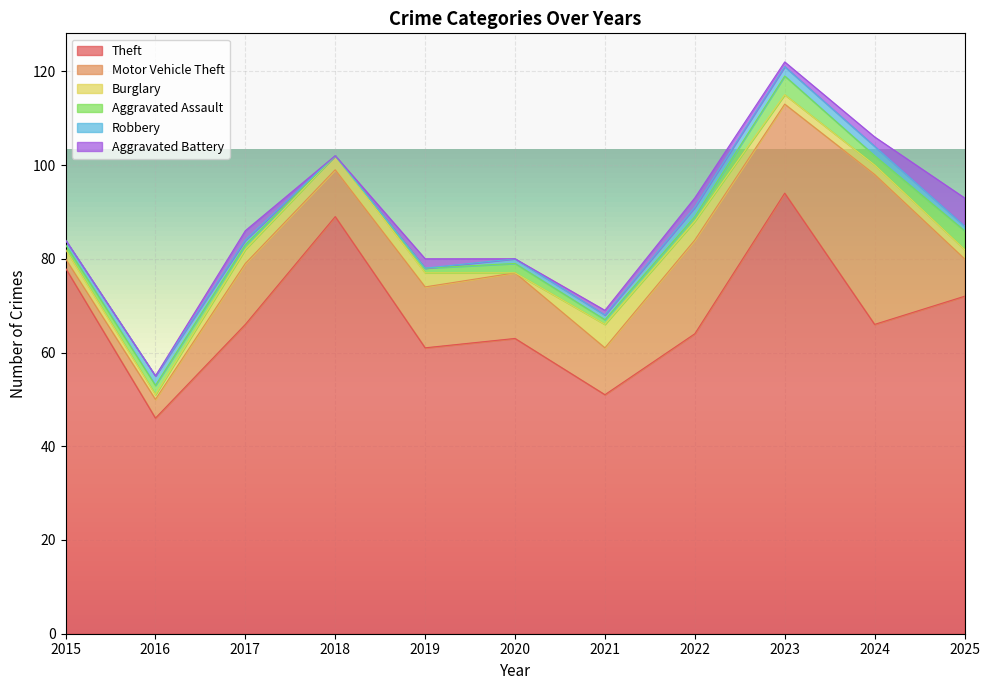

How many data points does each series have?

11